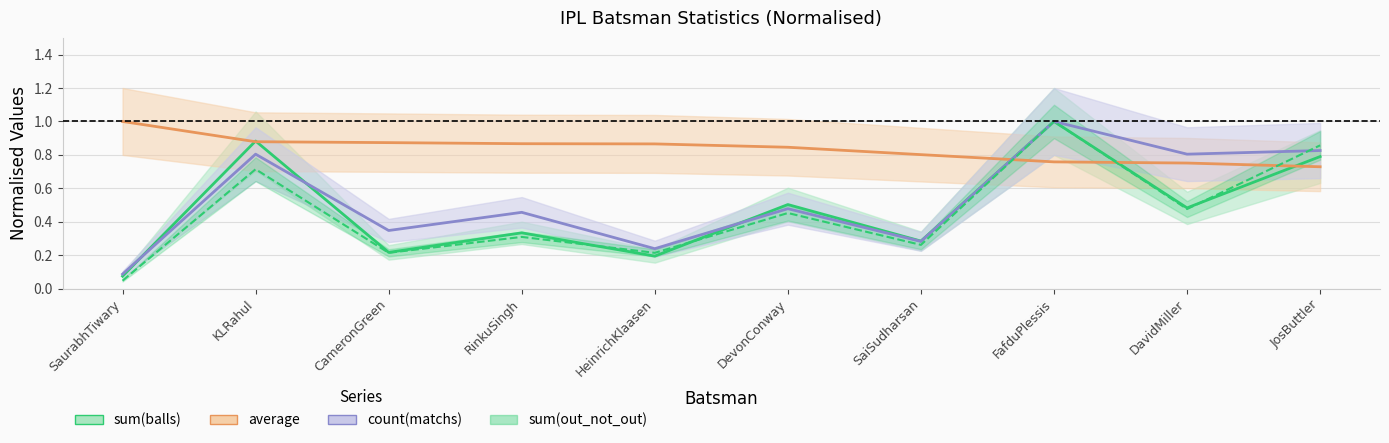

Count the number of categories in the chart.

10